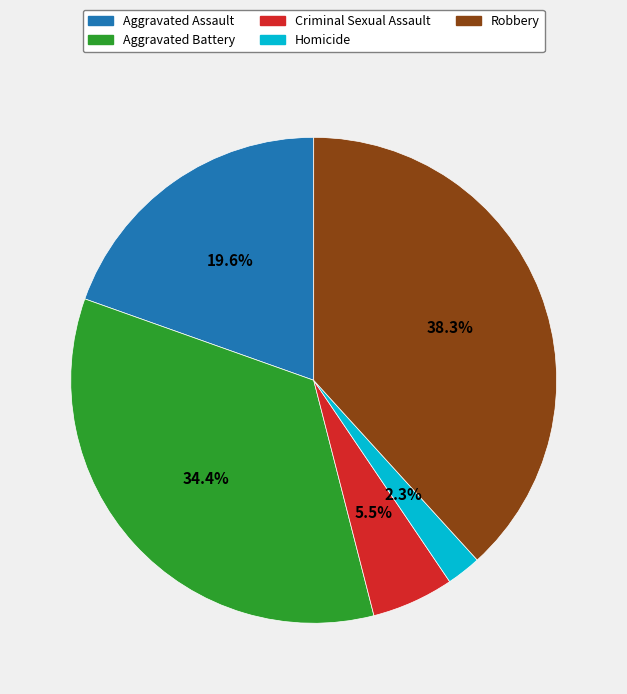

To the nearest percent, what is the combined percentage of Robbery and Homicide?

41%